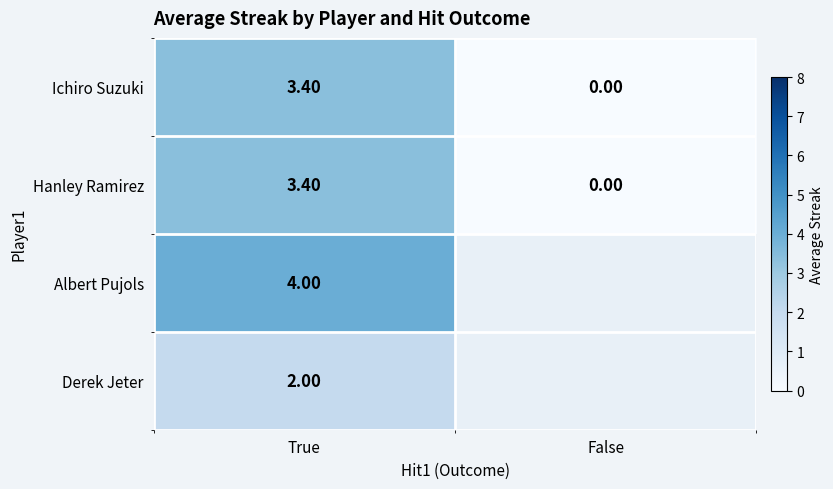

Where is Ichiro Suzuki nearest to the value 1?

False